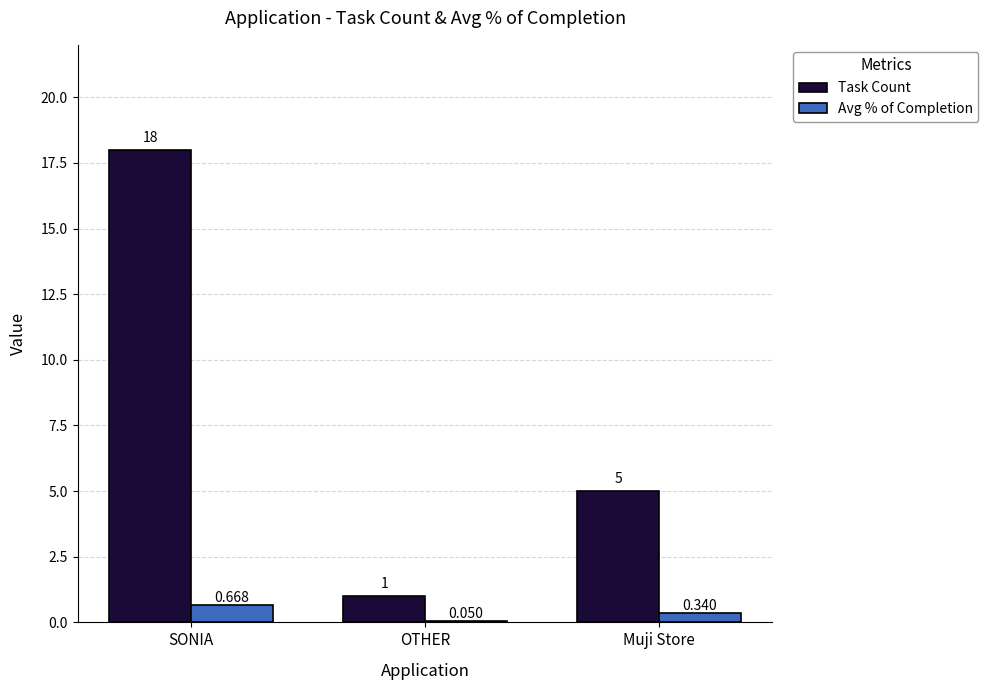

Between SONIA and Muji Store, which series saw the biggest shift?

Task Count